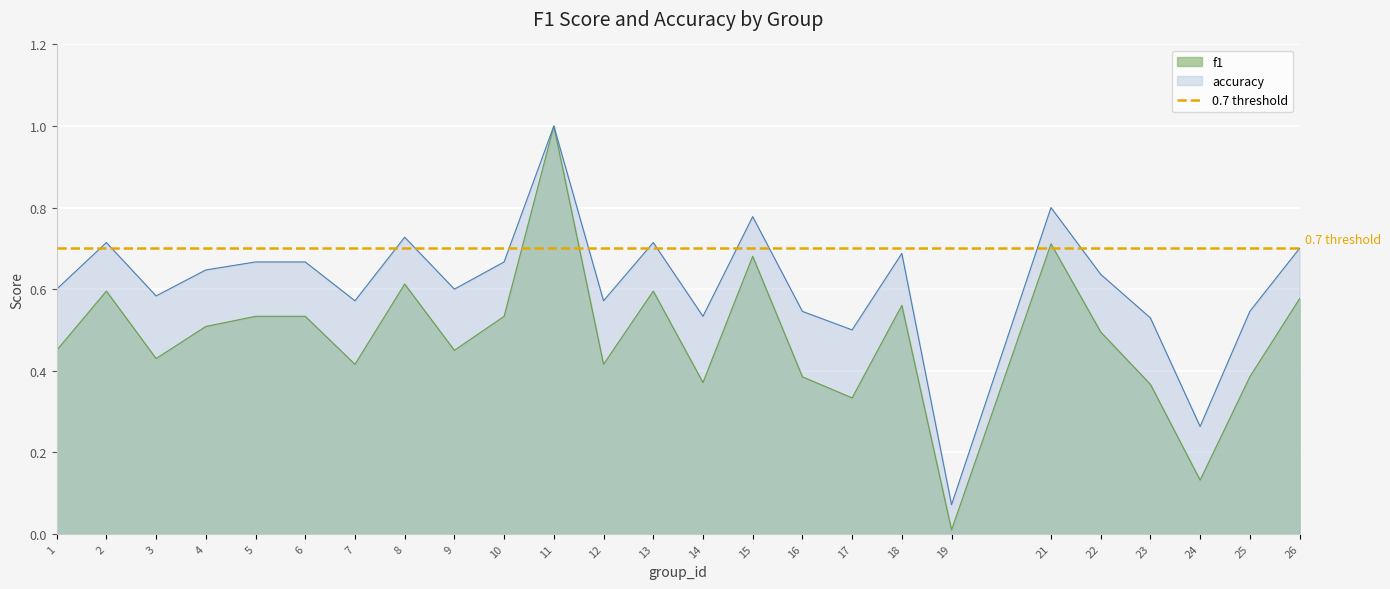

Is the value of accuracy at 5 greater than the value of f1 at 5?

Yes